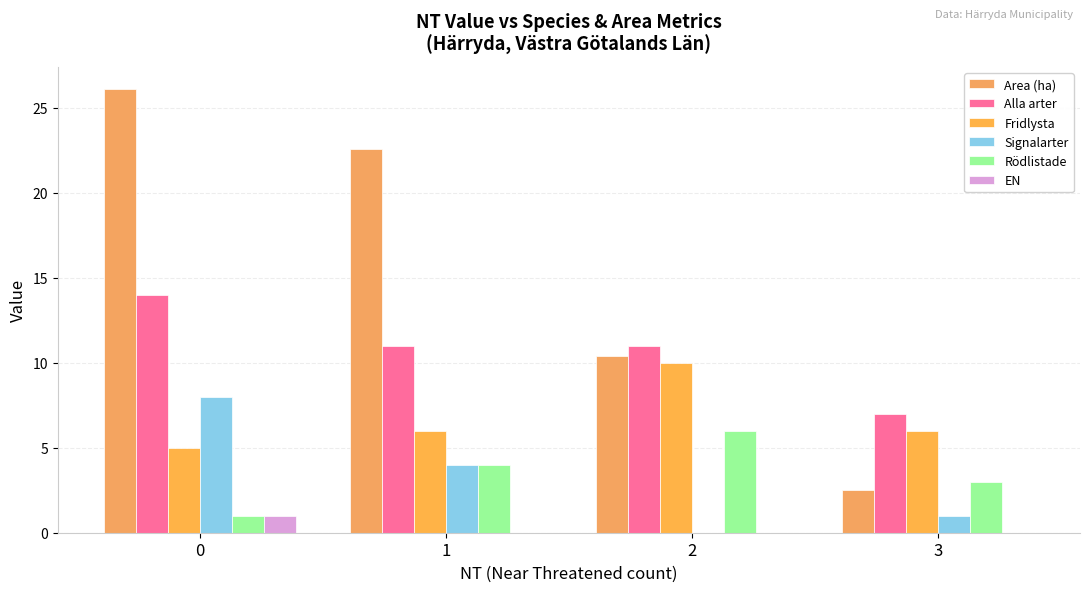

What is the total value across all series at 0?

55.1